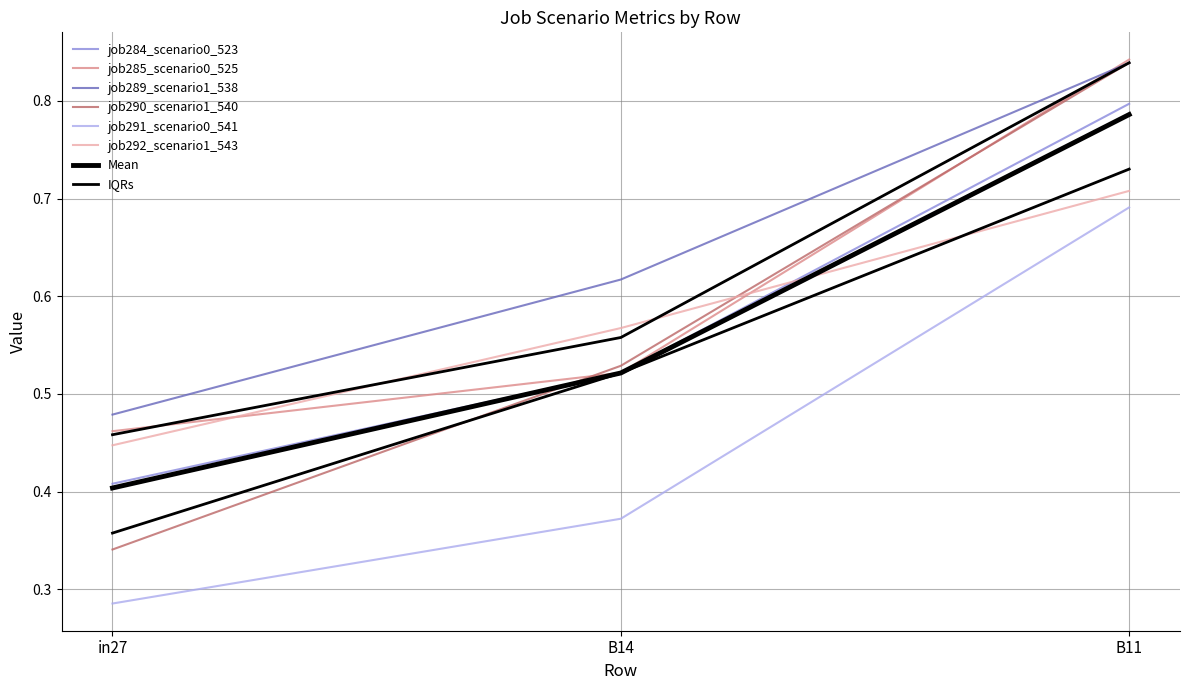

Which category has the lowest value across all series?

in27